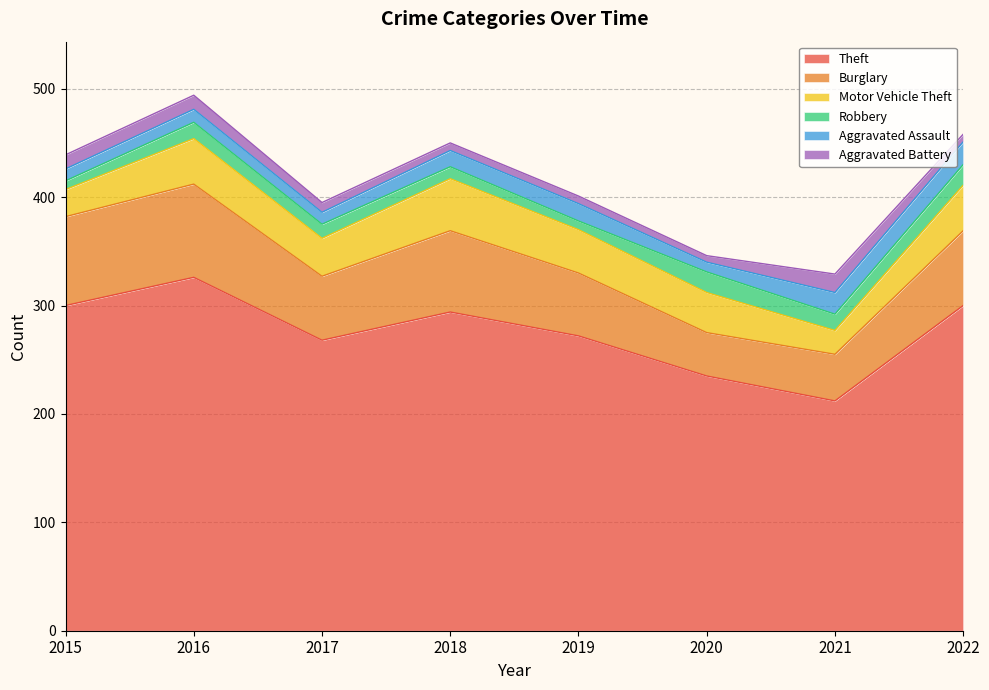

What is the difference between the highest and lowest values at 2020?

229